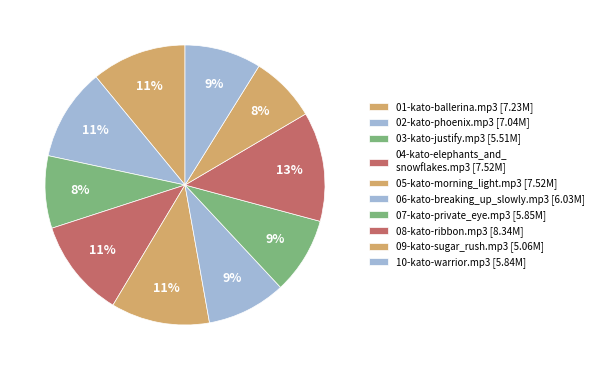

To the nearest percent, what is the average slice percentage?

10%